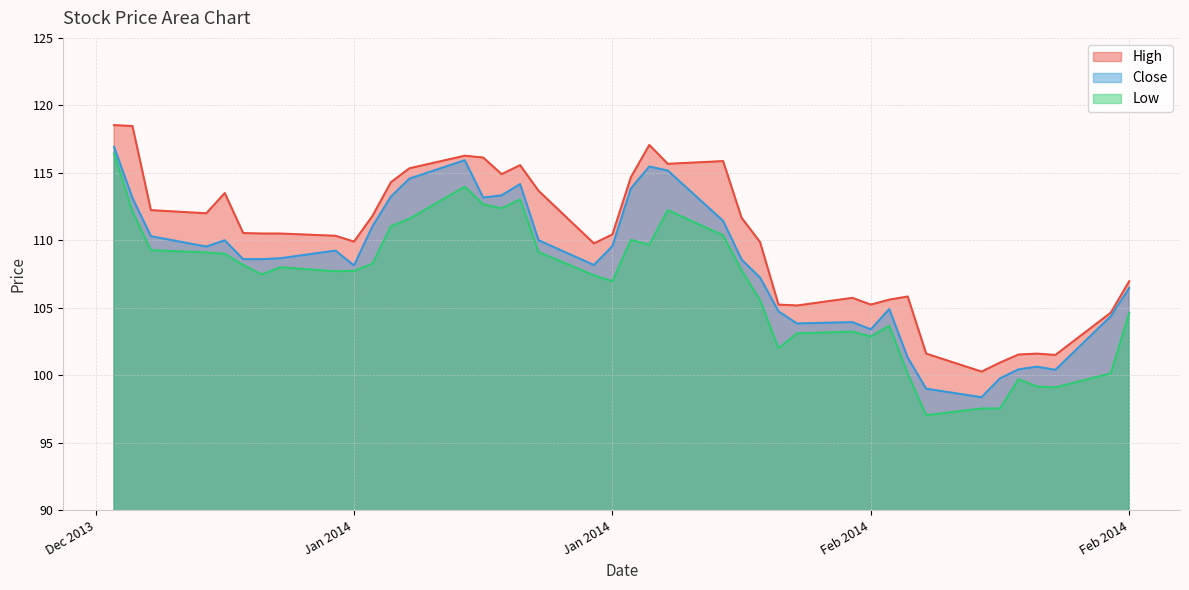

Where is the first local maximum for Low?

2014-01-10